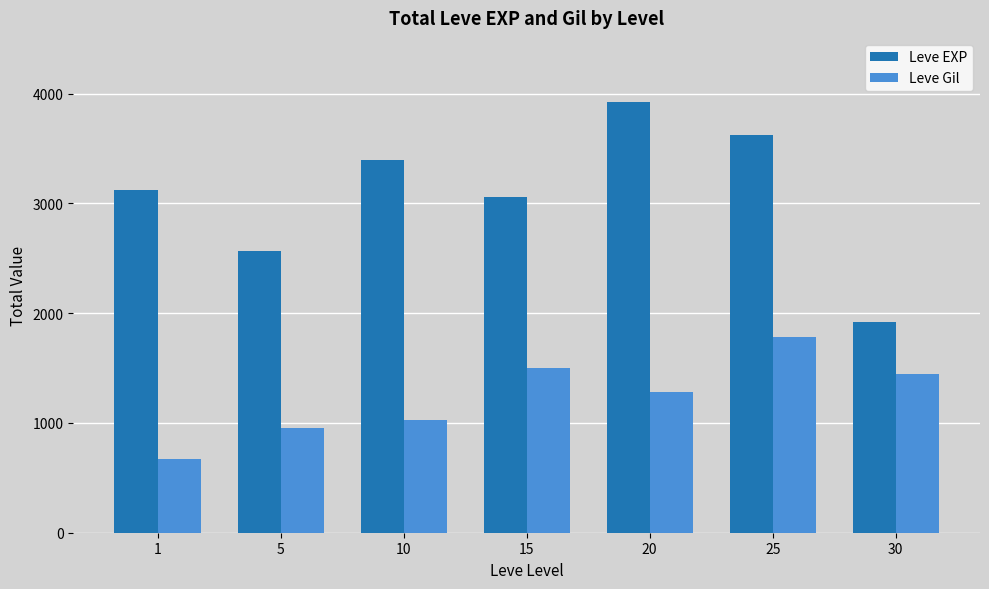

At which label is Leve EXP closest to 2920?

15